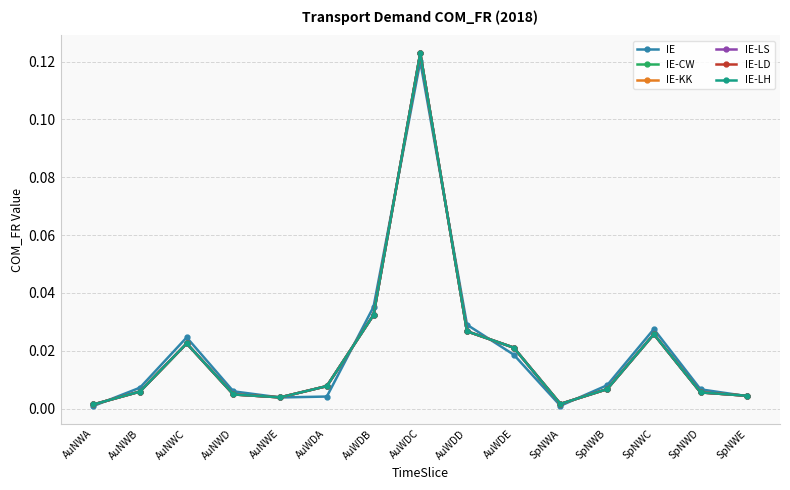

Is this an area chart (filled region under the line)?

No